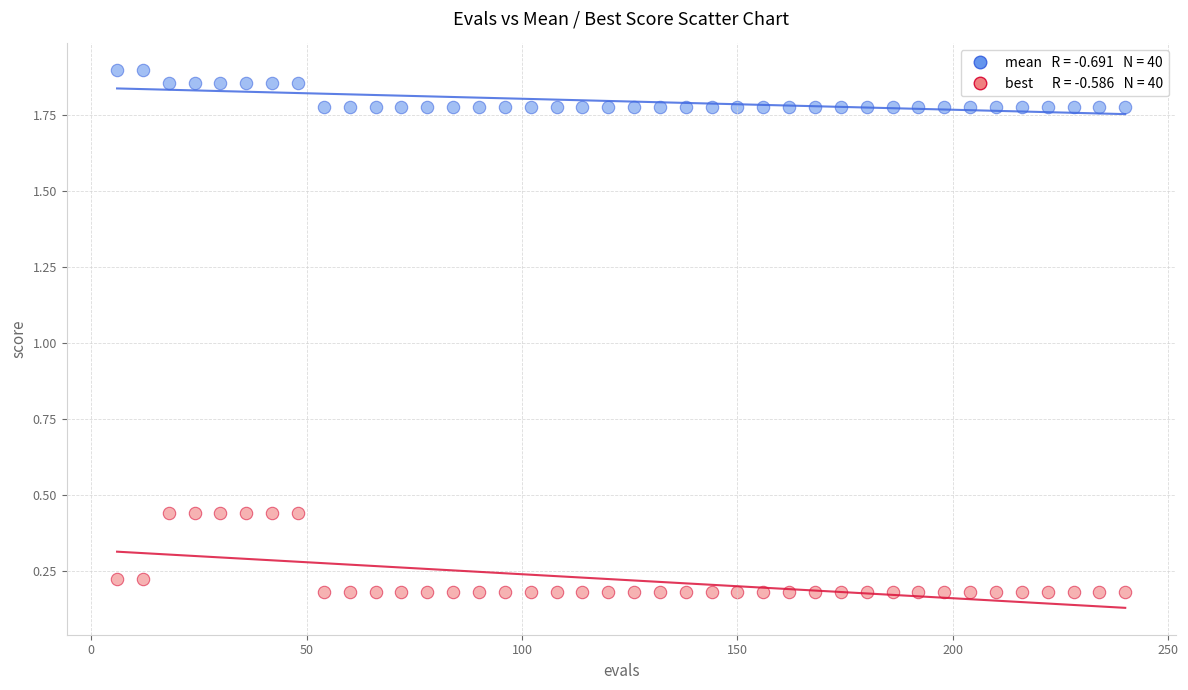

Across all data points, what is the range of Y values (max minus min)?

1.7